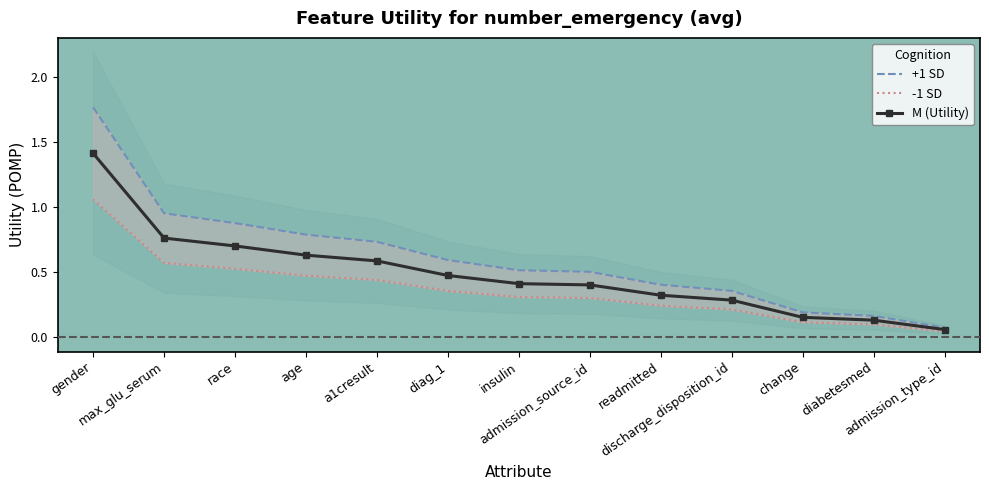

Rank the series at max_glu_serum from highest to lowest value.

+1 SD, M (Utility), -1 SD